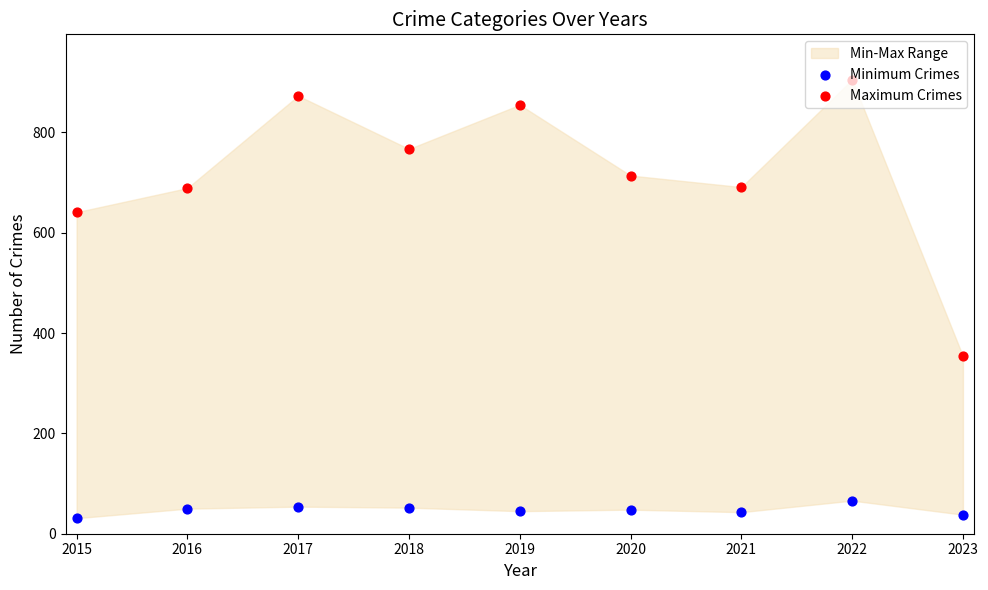

What is the total value across all series at 2015?

672